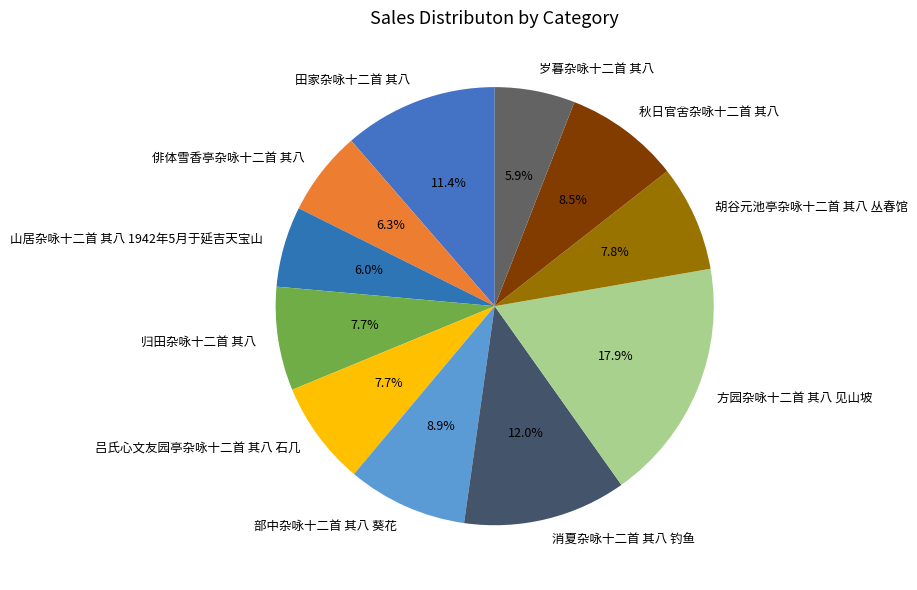

Is it true that 胡谷元池亭杂咏十二首 其八 丛春馆 is 15% of the pie?

False